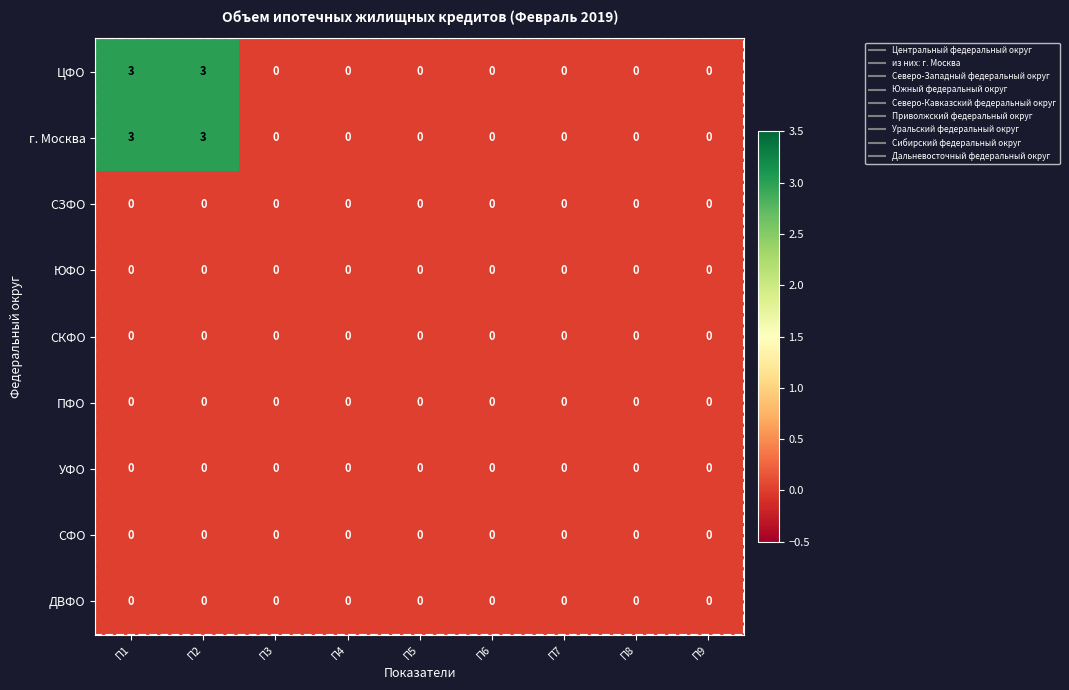

What is the difference between the second highest and minimum values in the г. Москва series?

3